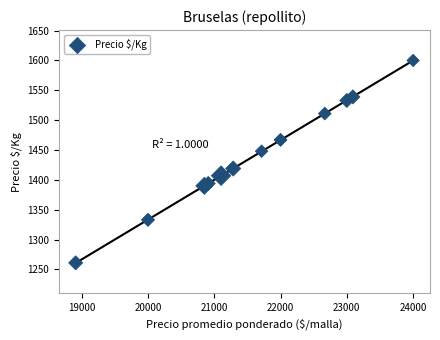

What Y value in the scatter plot is closest to 1430?

1419